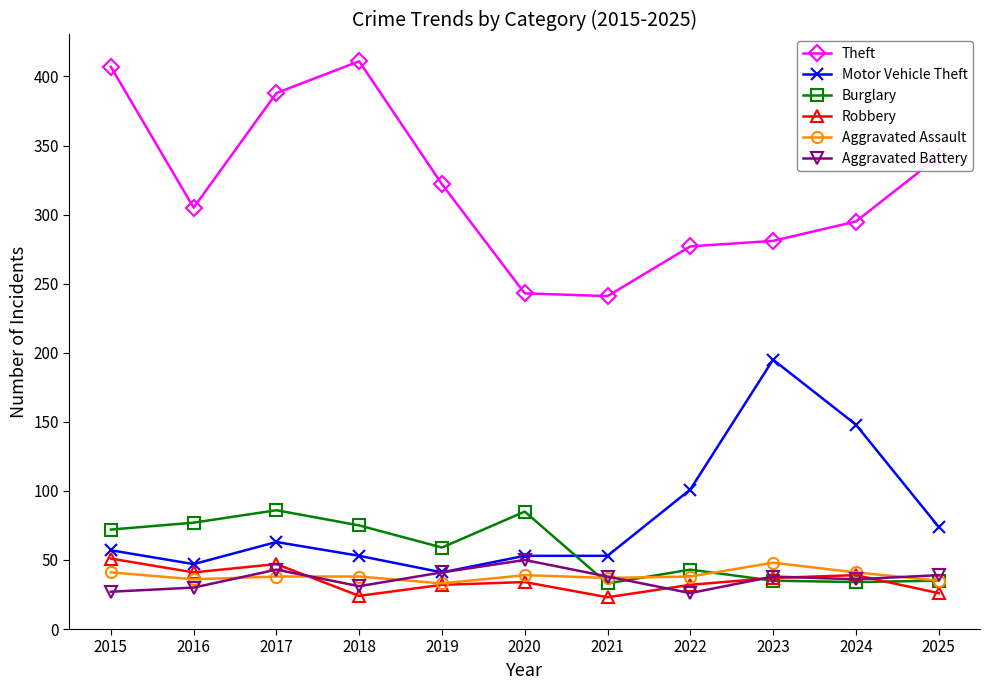

What is the value of the Aggravated Battery point at the 11th from the left?

39